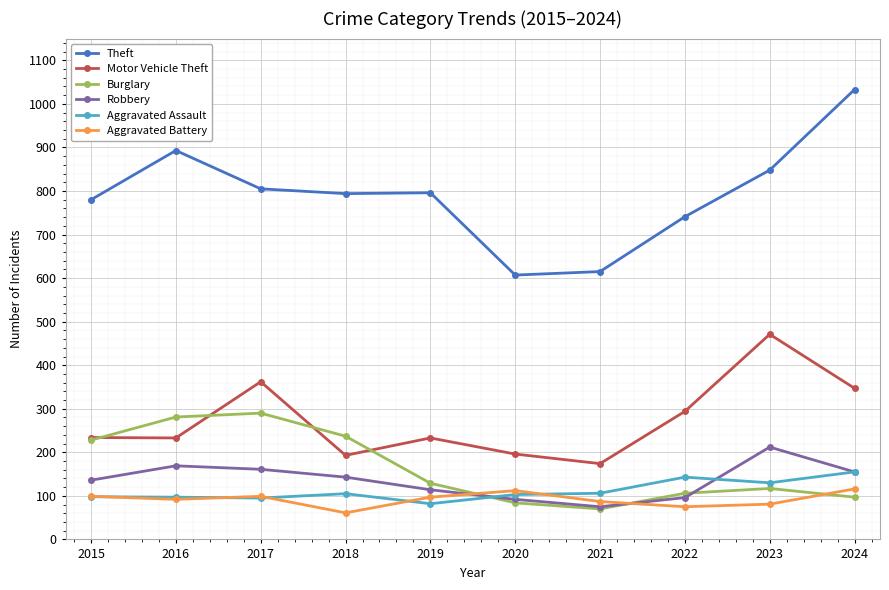

True or false: Motor Vehicle Theft and Aggravated Assault intersect in this chart.

False